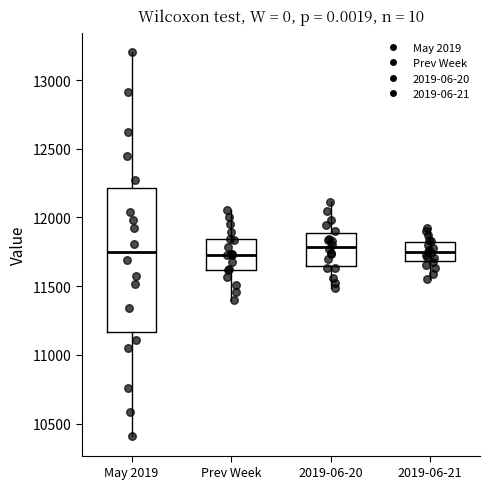

Which box is the tallest, from its lower edge to its upper edge?

May 2019